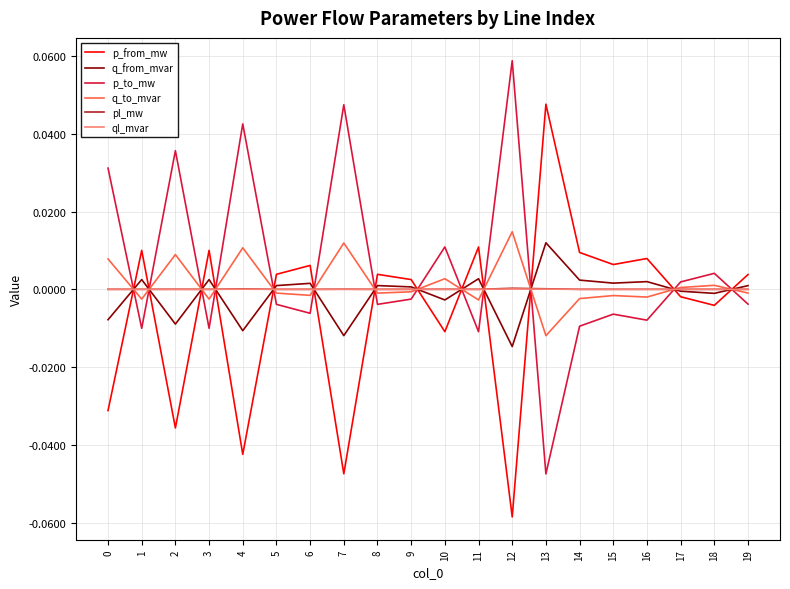

Which category has the highest value in the p_to_mw series?

12